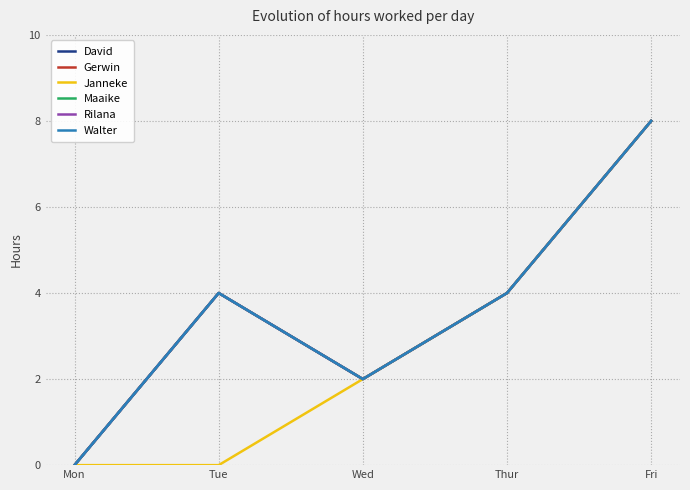

Reading left to right, list all the values displayed in this chart.

David: 0	4	2	4	8
Gerwin: 0	4	2	4	8
Janneke: 0	0	2	4	8
Maaike: 0	4	2	4	8
Rilana: 0	4	2	4	8
Walter: 0	4	2	4	8